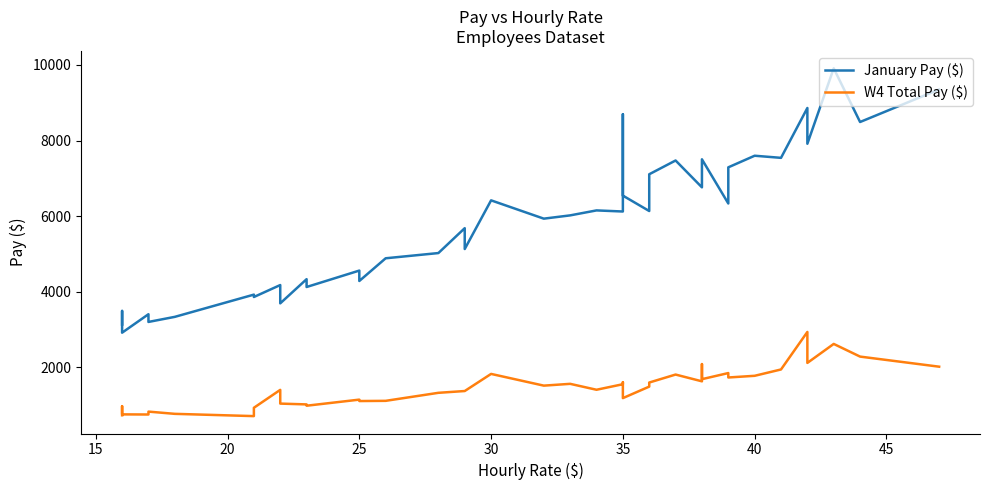

How many interior local valleys does the W4 Total Pay ($) series have?

11